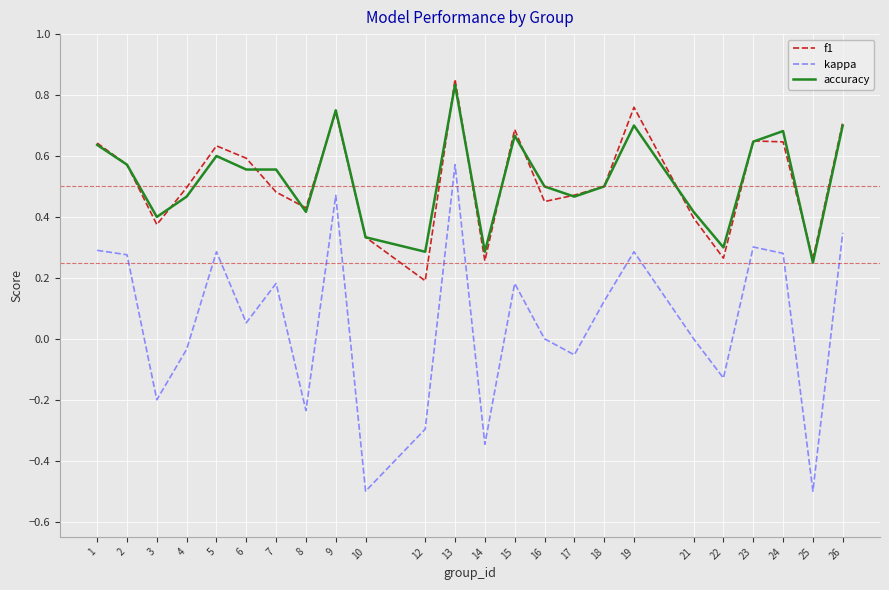

What are all the series names shown in the legend?

f1, kappa, accuracy